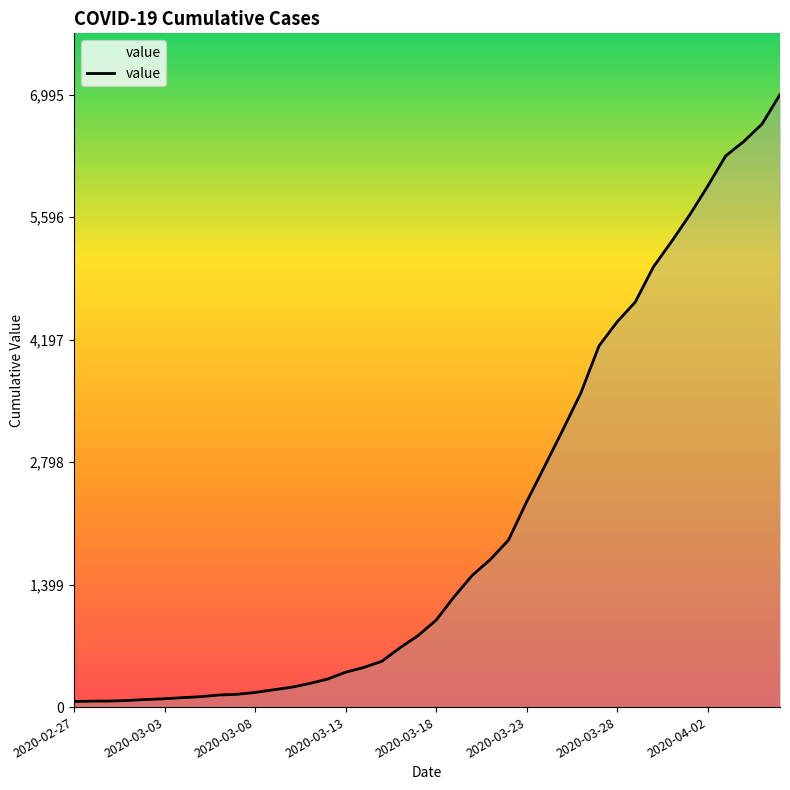

What is the maximum value shown in the chart?

6995